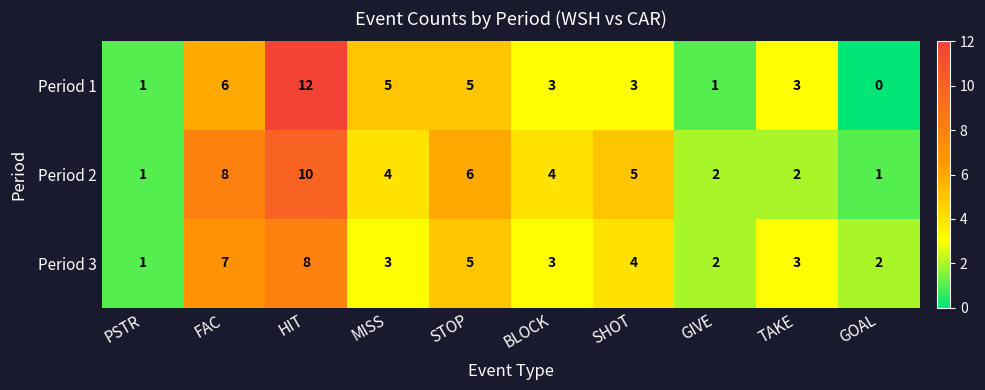

What is the approximate value of Period 1 at MISS?

5